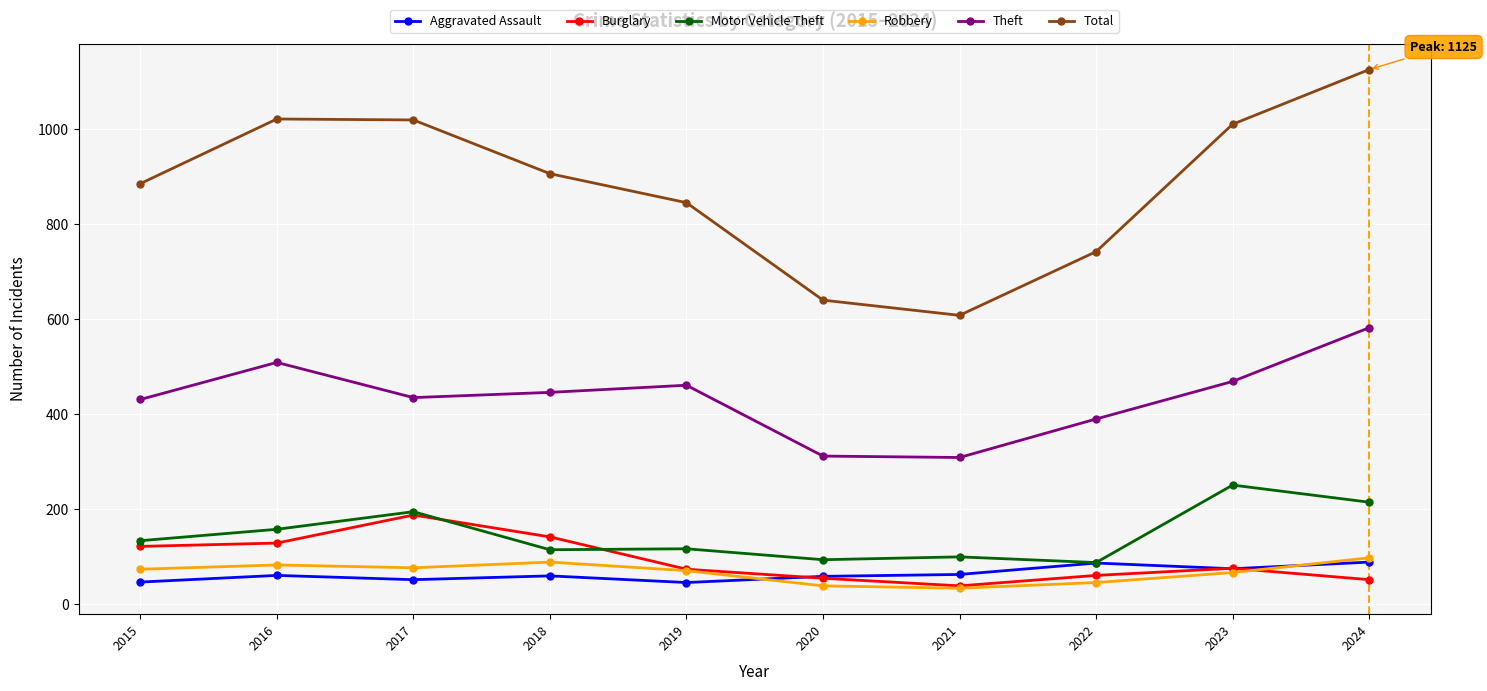

At how many categories does at least one series exceed 431?

10